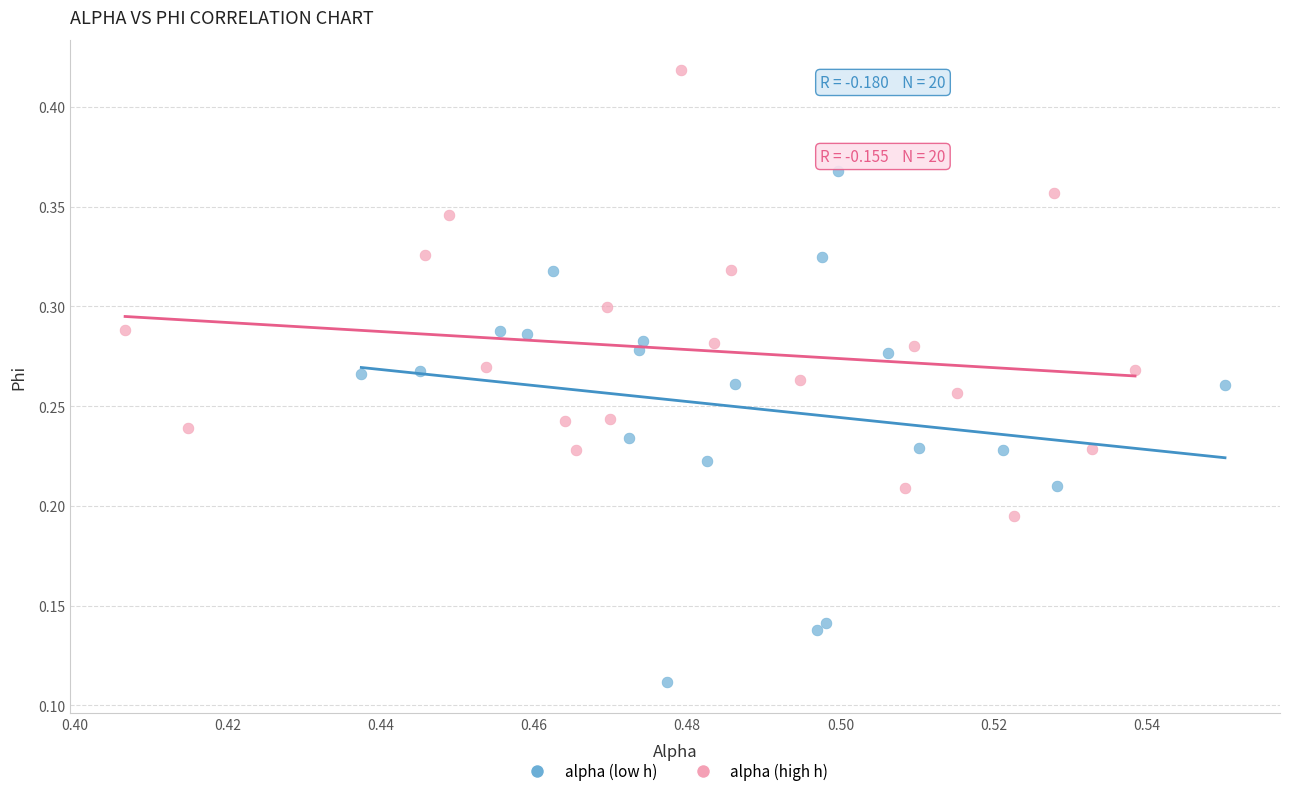

What are all the series names shown in the legend?

alpha (low h), alpha (high h)